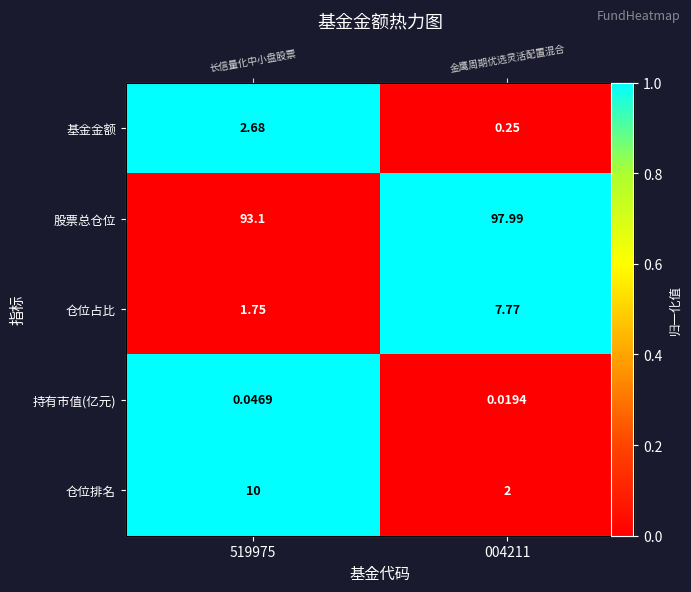

Is the value of 持有市值(亿元) at 004211 greater than the value of 仓位占比 at 004211?

No